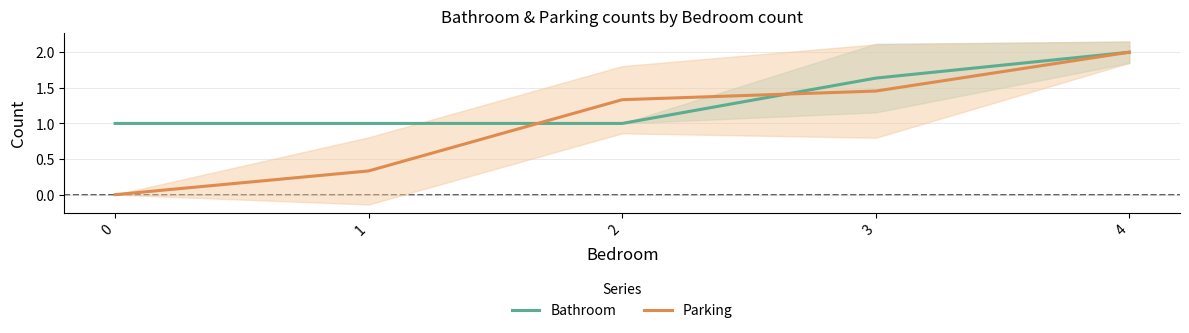

Rank the series by their maximum value, from highest to lowest.

Bathroom, Parking